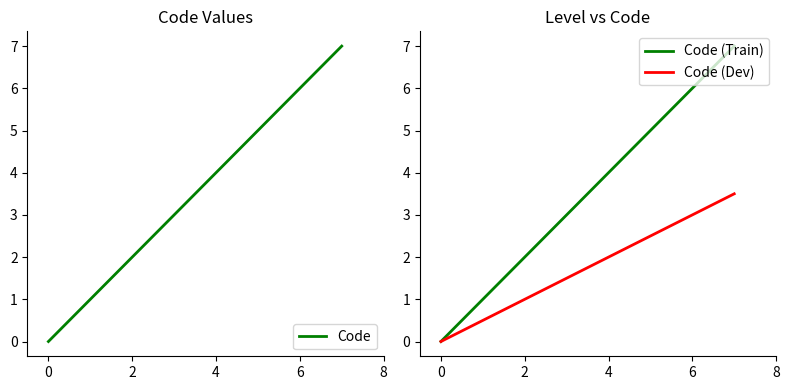

Which series has the largest total across all categories?

Code